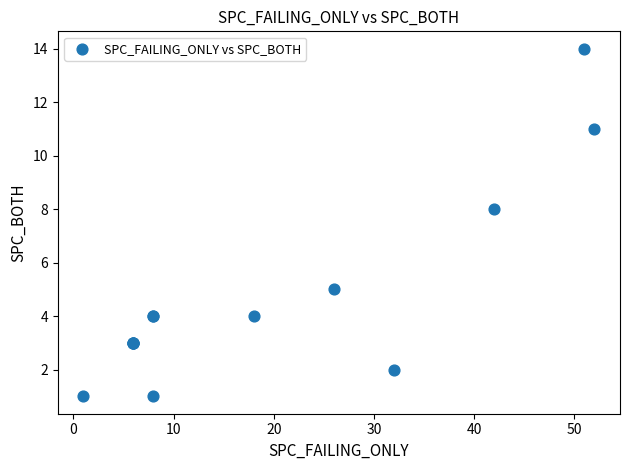

What Y value in the scatter plot is closest to 7?

8